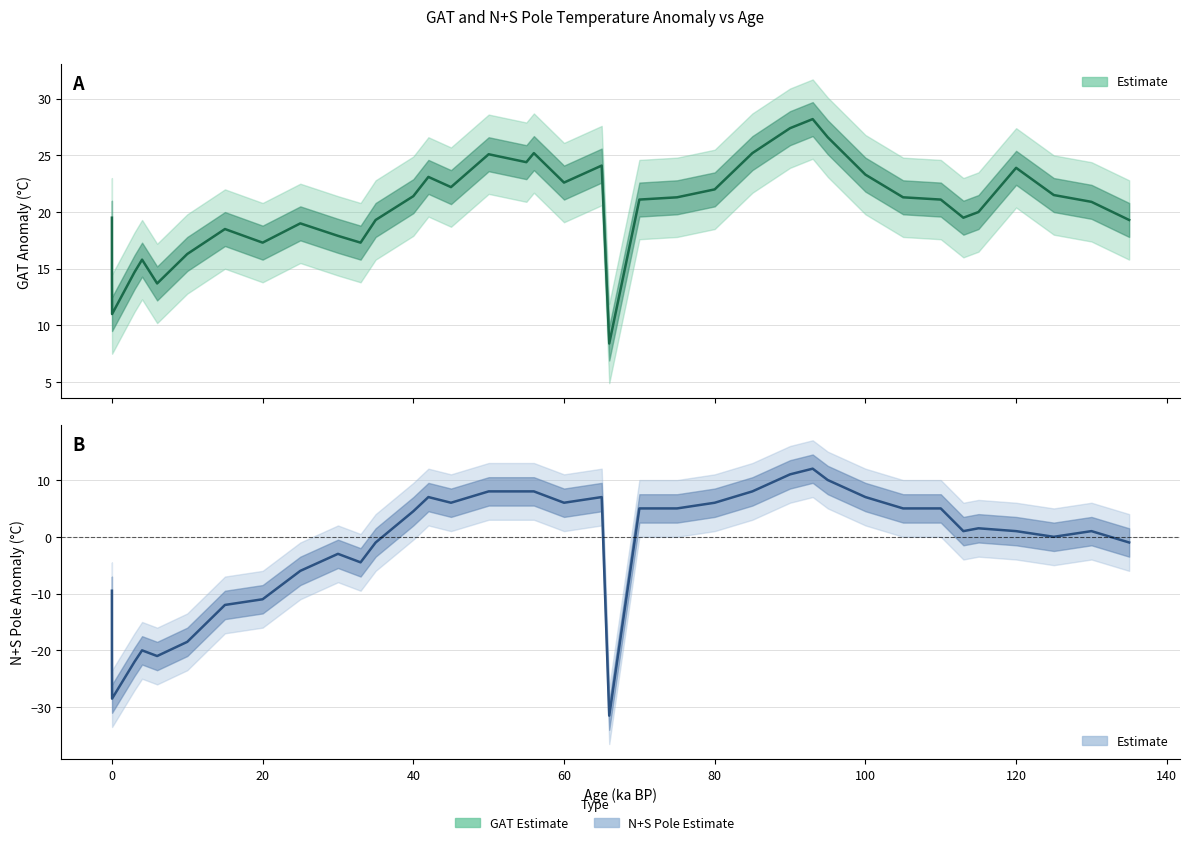

Rank the series by their maximum value, from highest to lowest.

GAT Estimate, N+S Pole Estimate